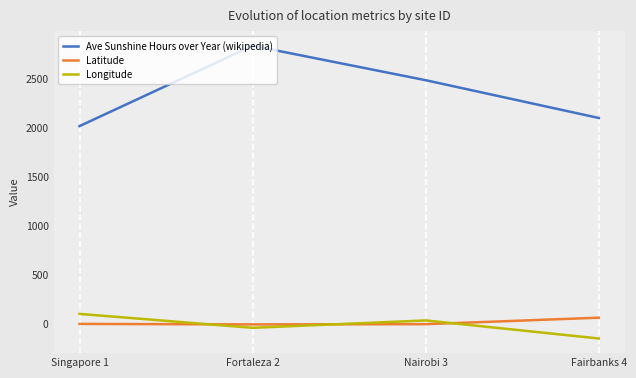

In Ave Sunshine Hours over Year (wikipedia), how many points are higher than both neighbors (excluding endpoints)?

1